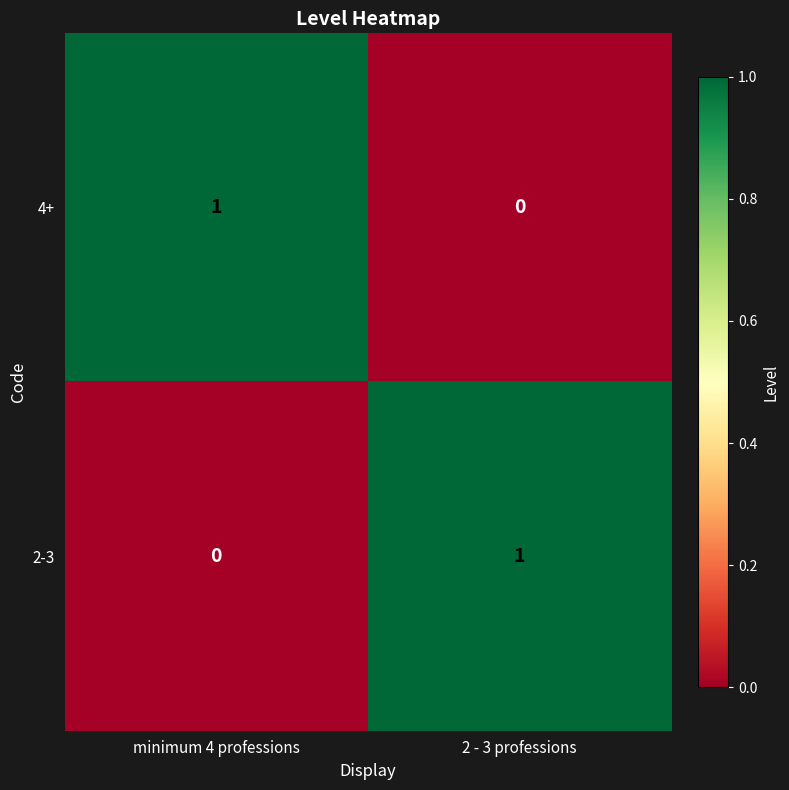

Reading left to right, what are all the values shown in this chart?

4+: 1	0
2-3: 0	1